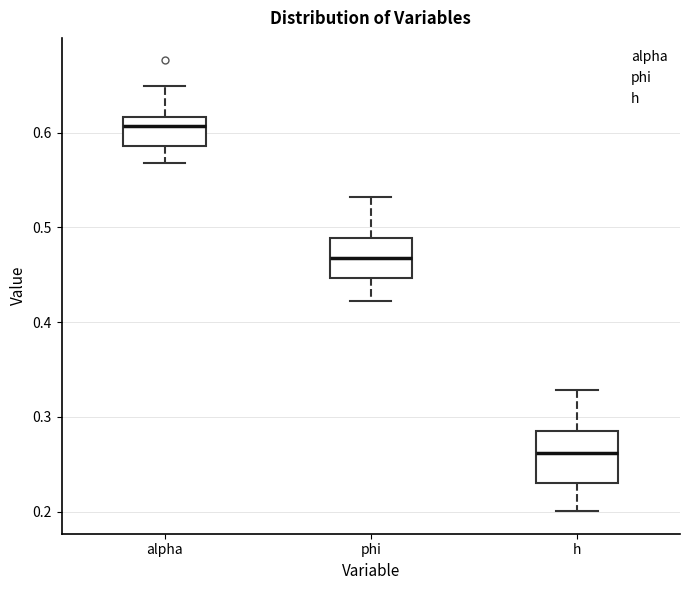

Where is the upper edge of the box for h on the y-axis? The values are not printed on the chart, so give them approximately, as read against the axis.

0.28